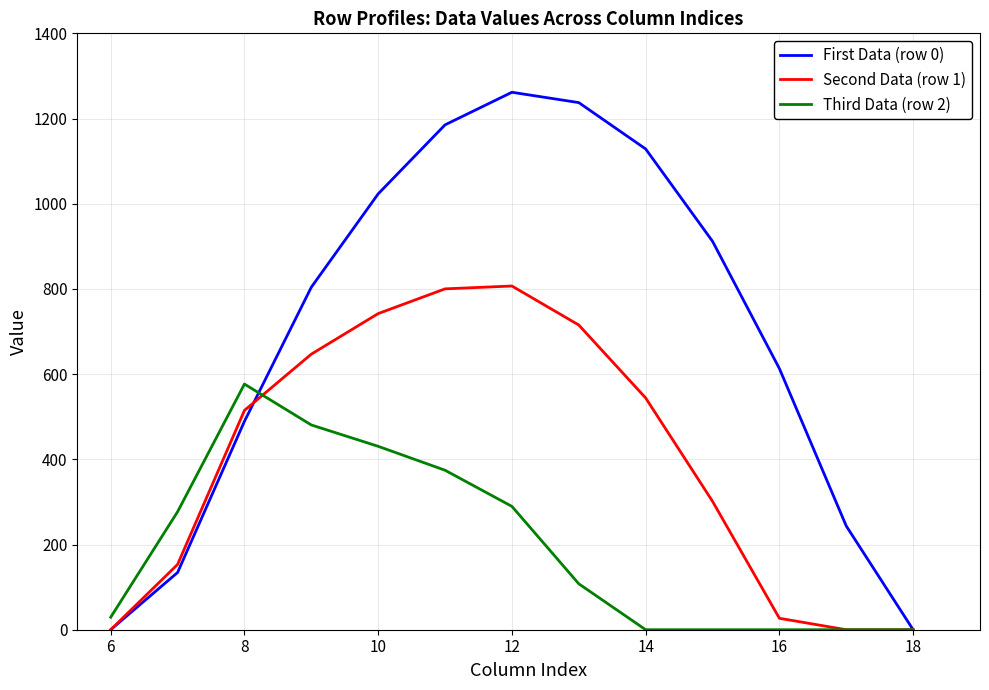

Which series has the largest total across all categories?

First Data (row 0)